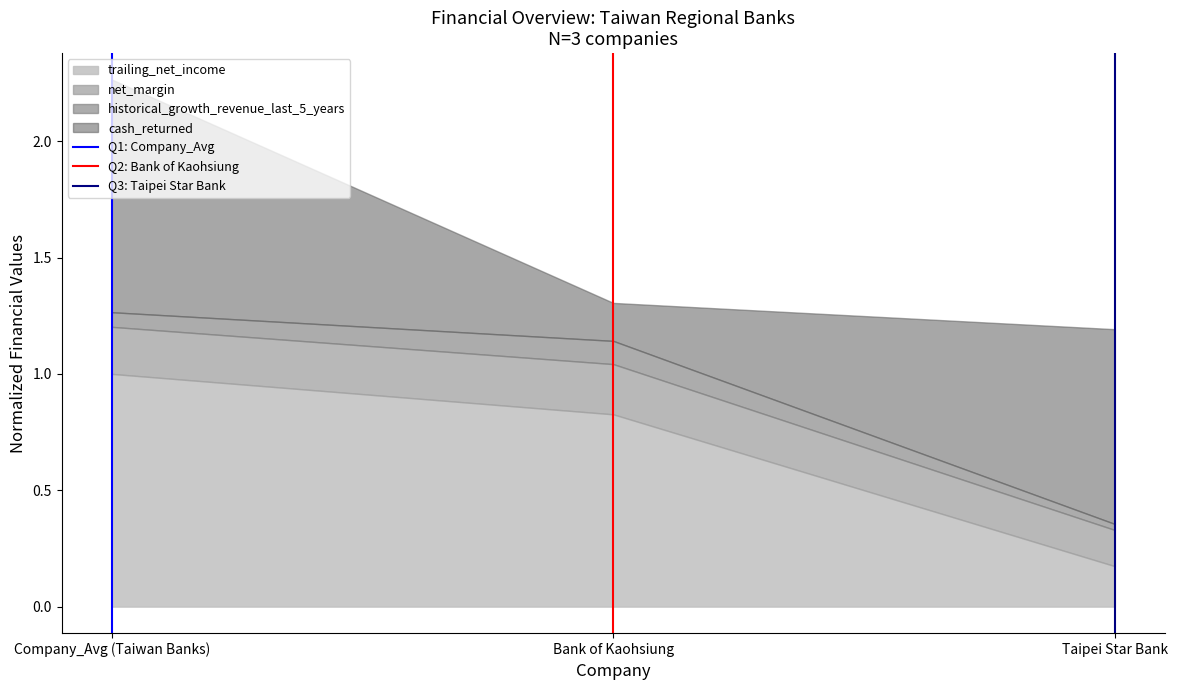

What is the maximum value for trailing_net_income?

1.0